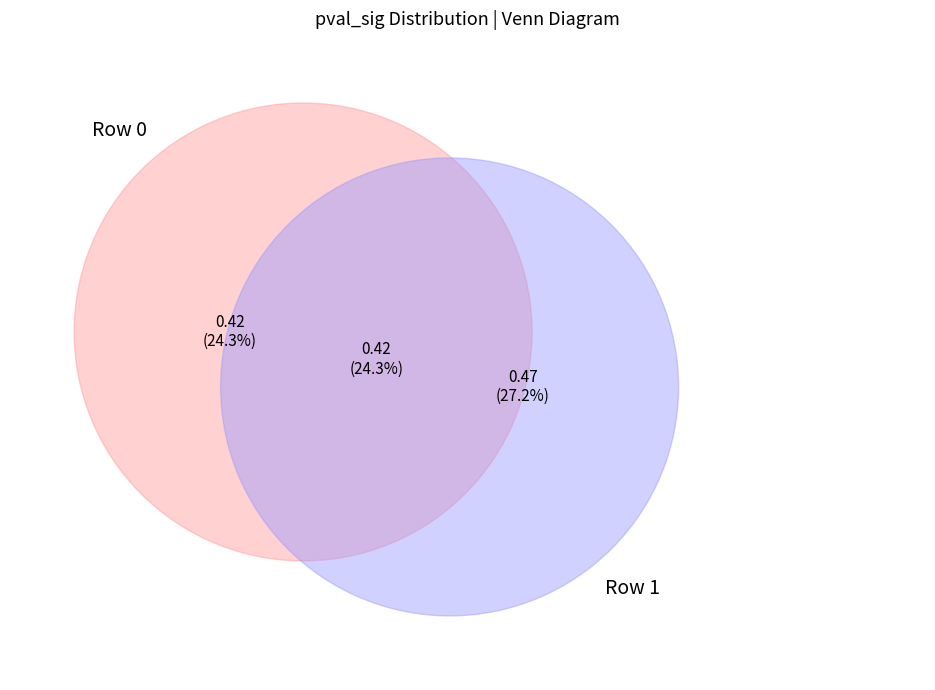

How many segments does this pie chart have?

2